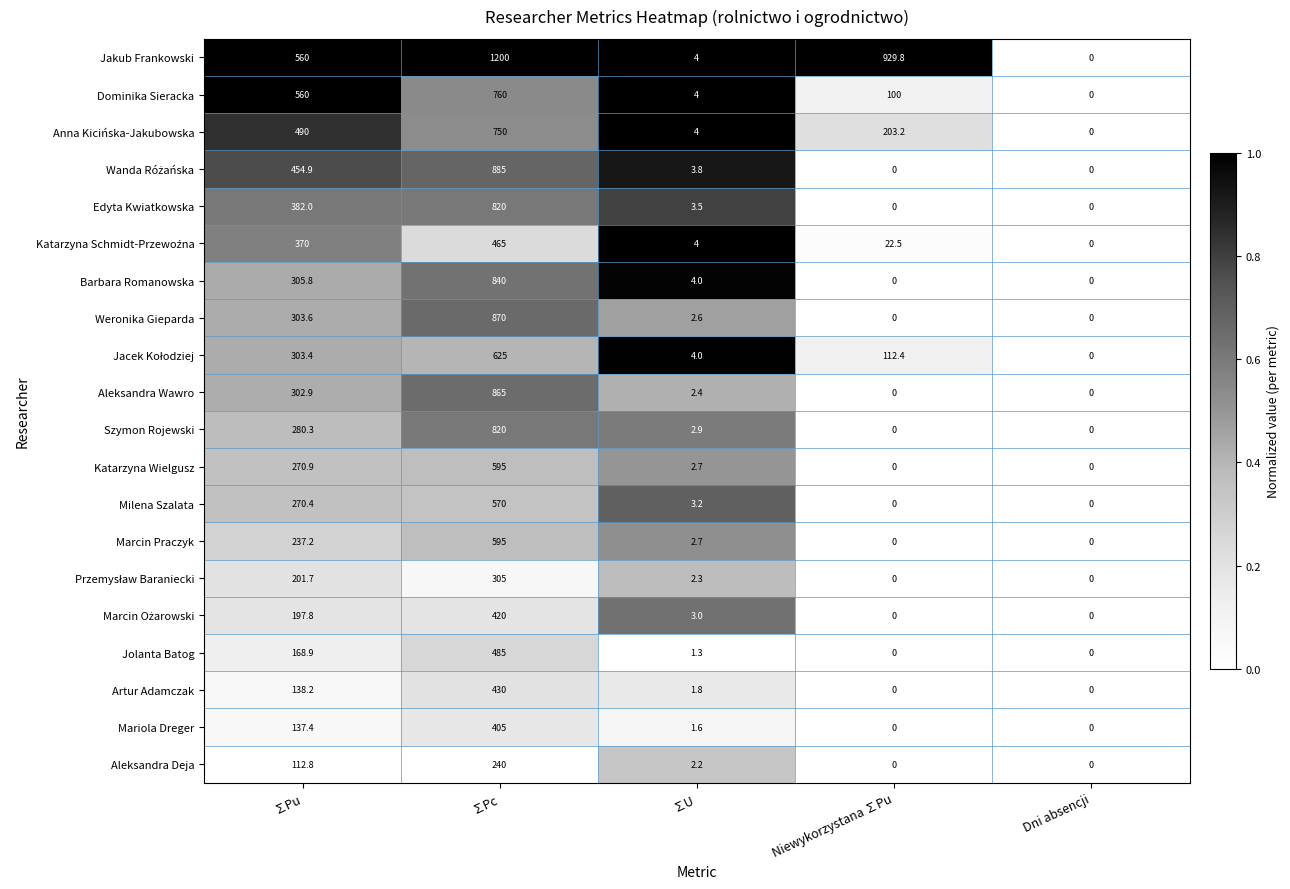

Which series has the largest range (max minus min)?

Jakub Frankowski